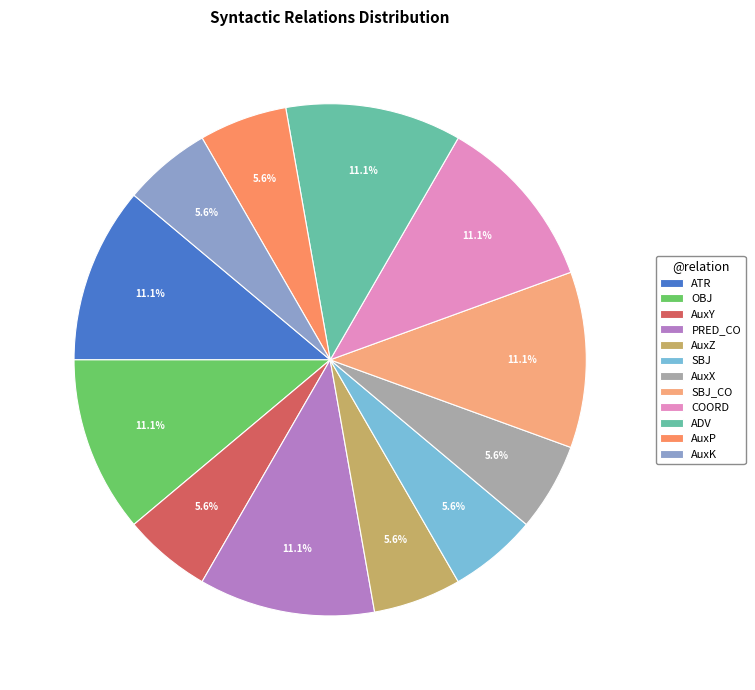

Combined, do AuxP and SBJ_CO account for over 50%?

No